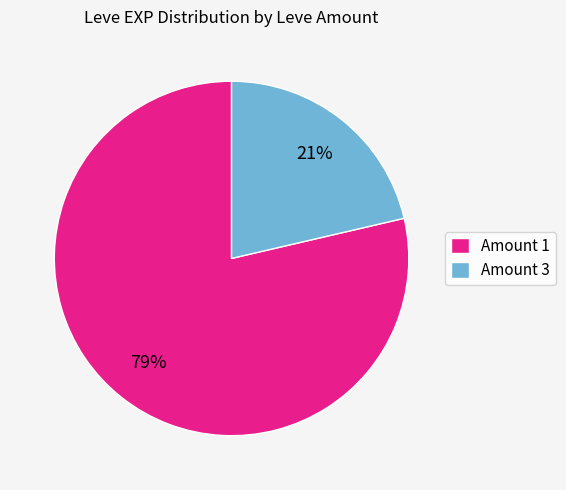

Which slice is the smallest?

Amount 3